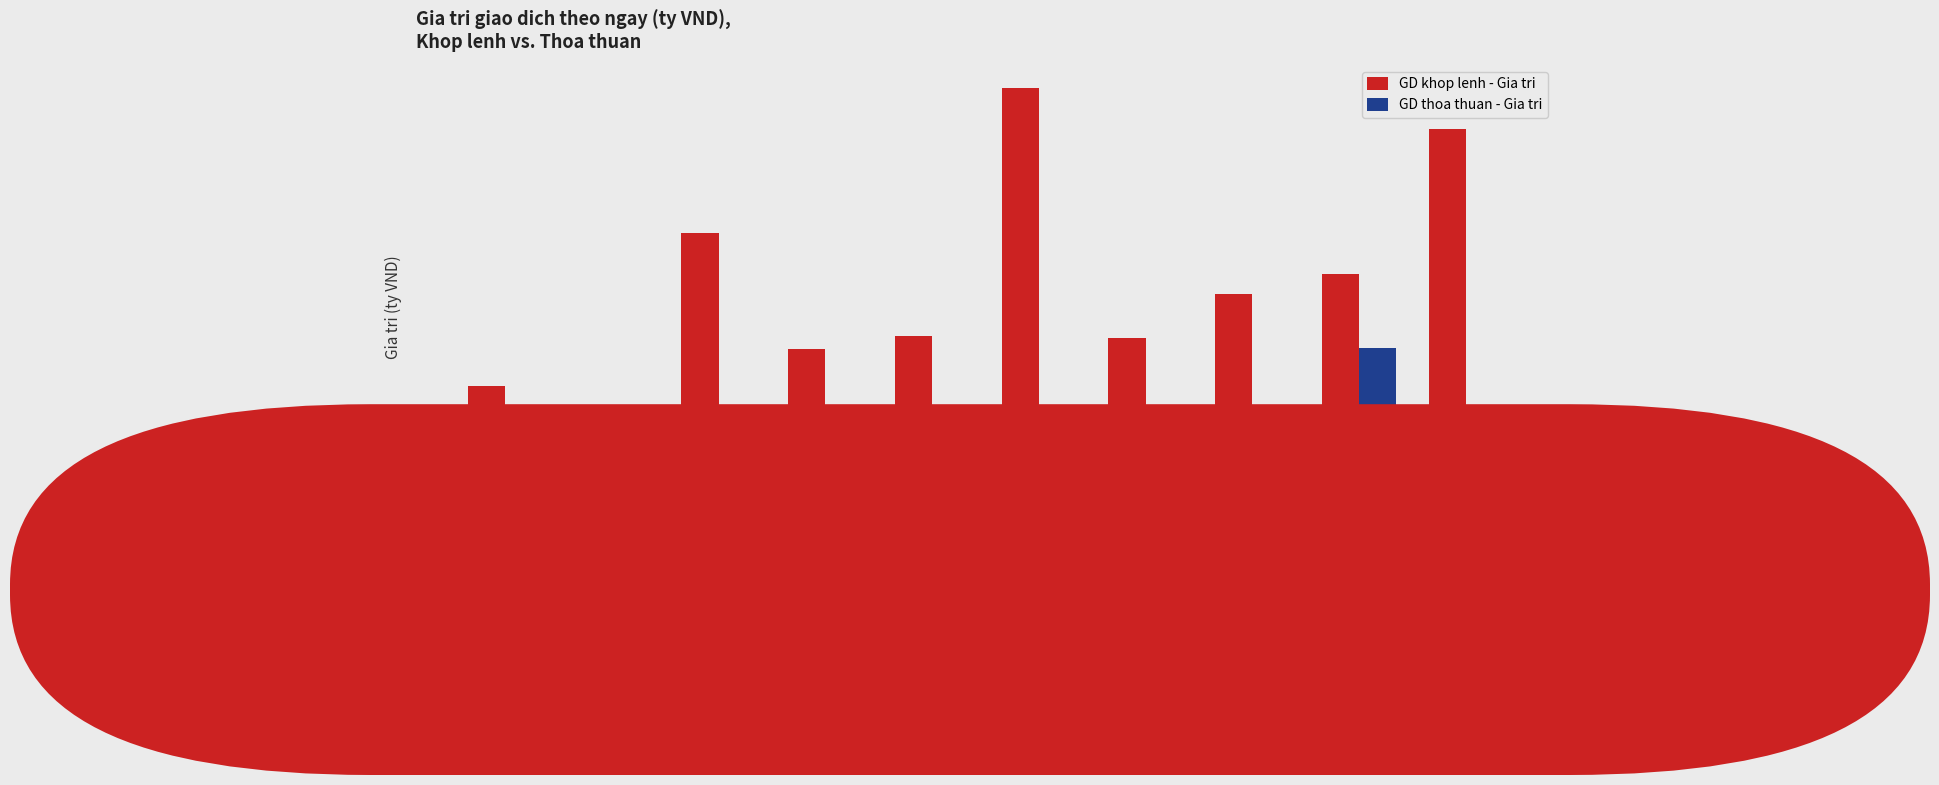

At which label does GD khop lenh - Gia tri first exceed 230?

08/01